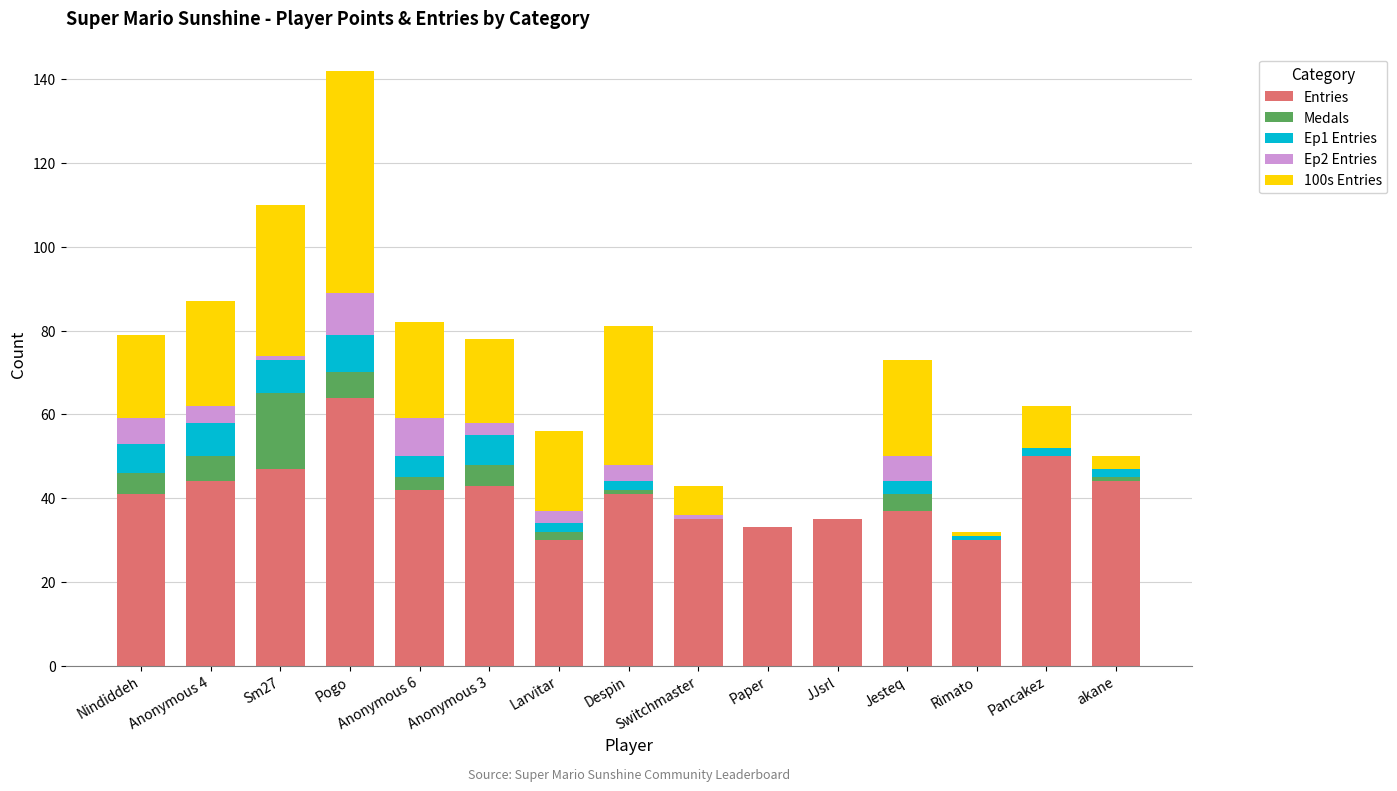

Are the bars horizontal?

No